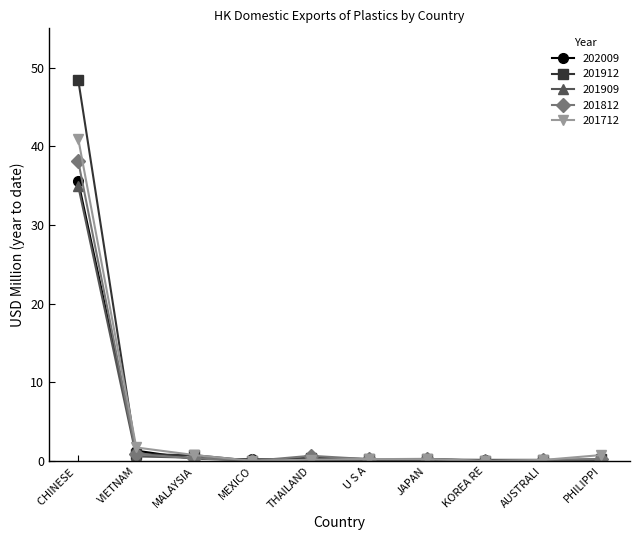

Which label corresponds to the largest value in the chart?

CHINESE 